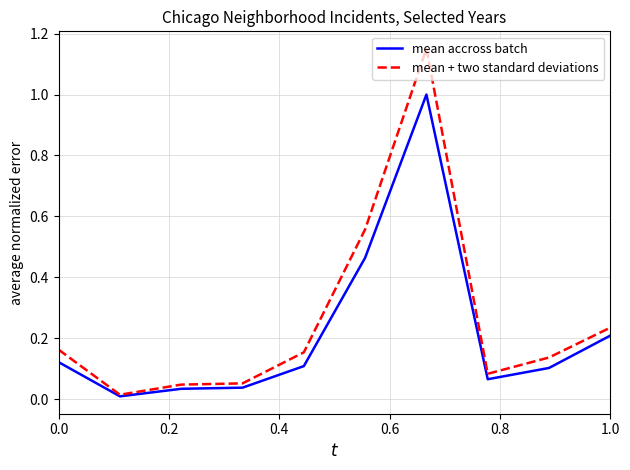

Rank the series by their maximum value, from lowest to highest.

mean accross batch, mean + two standard deviations